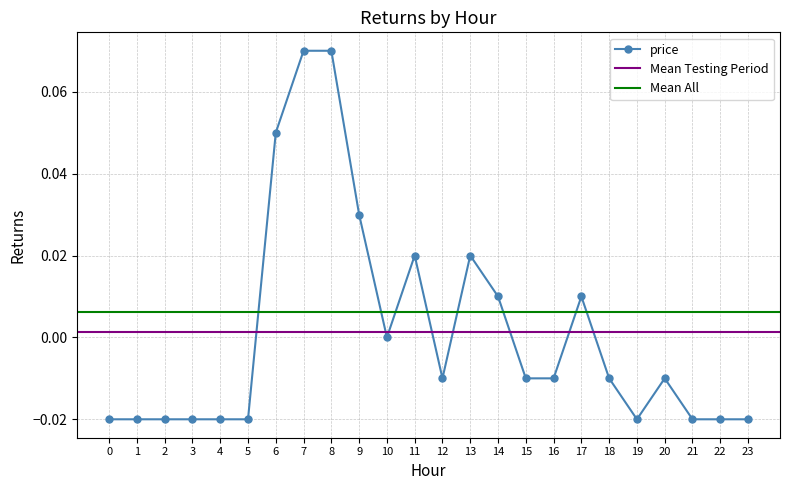

How many values are below zero?

15